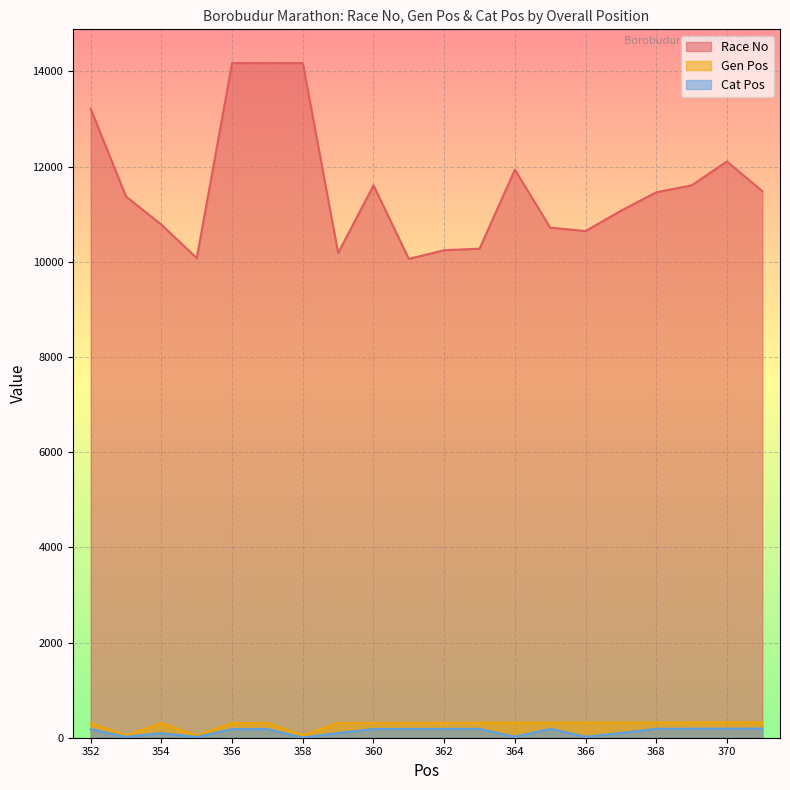

True or false: Cat Pos and Race No intersect in this chart.

False